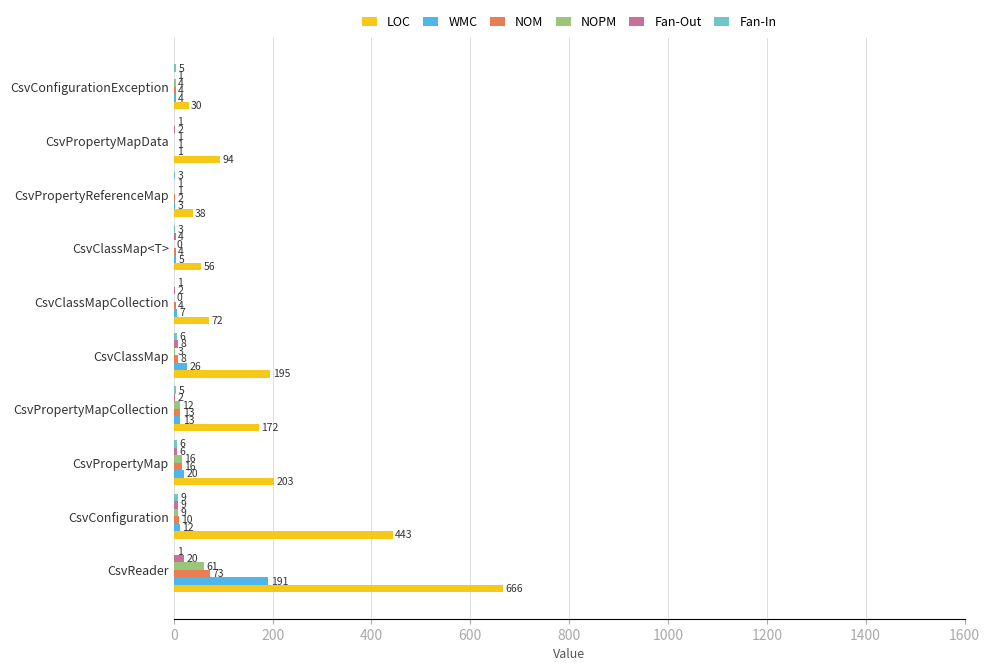

Which series has the widest spread of values?

LOC